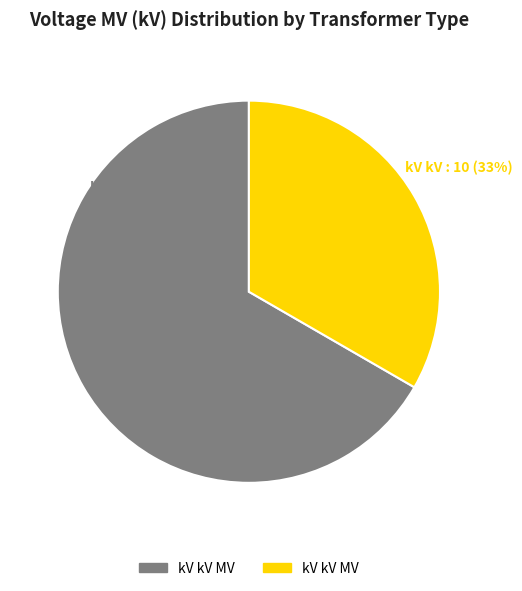

To the nearest percent, what portion does 63/25/38 MVA 110/10/10 kV represent?

33%